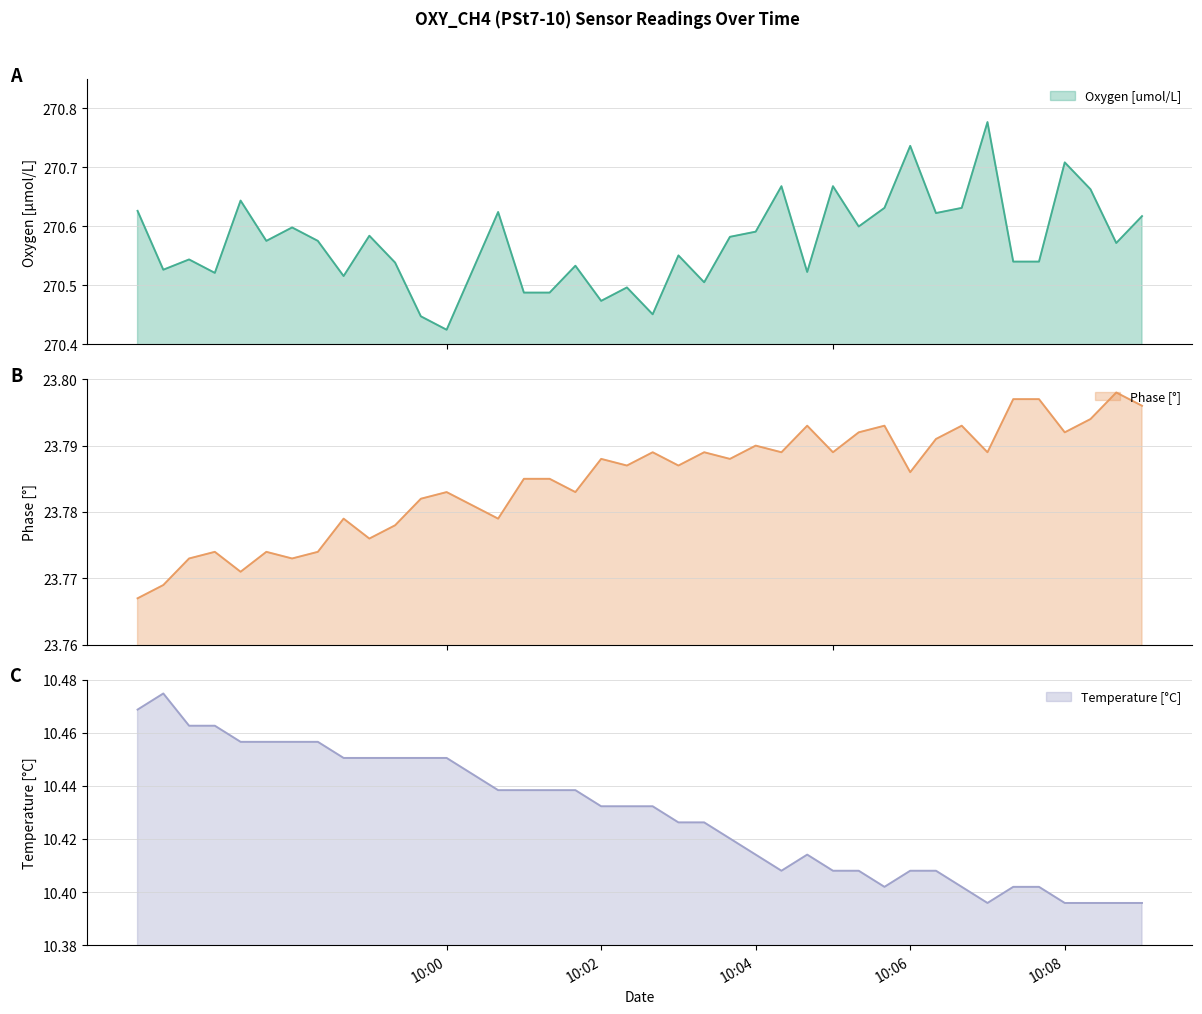

True or false: Temperature [C] and Phase [deg] cross at least once.

False